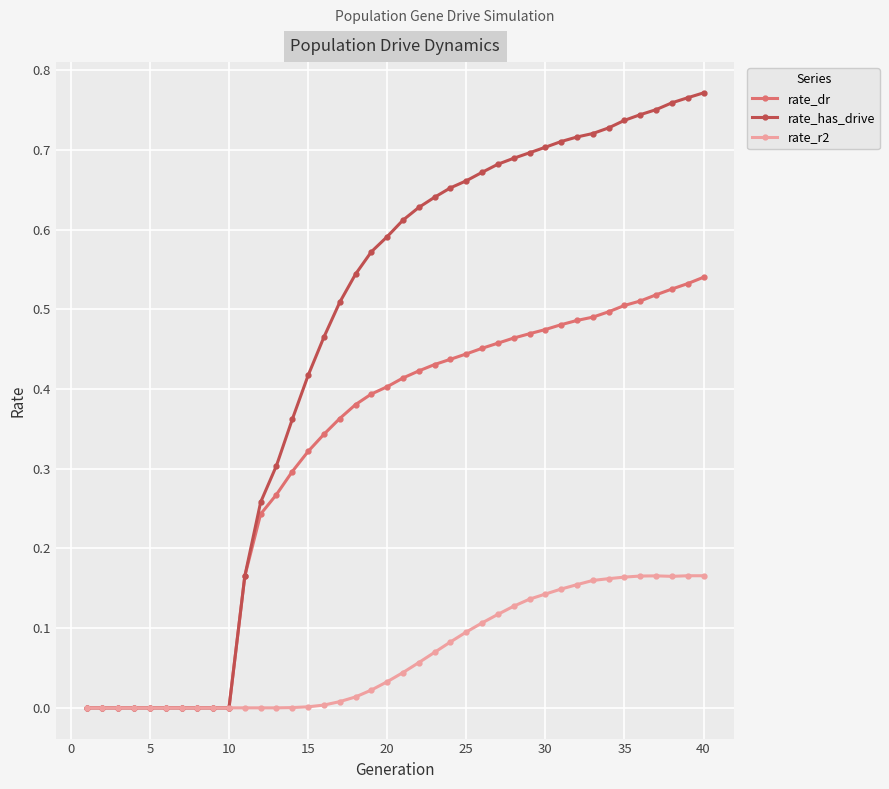

Which series has the widest spread of values?

rate_has_drive